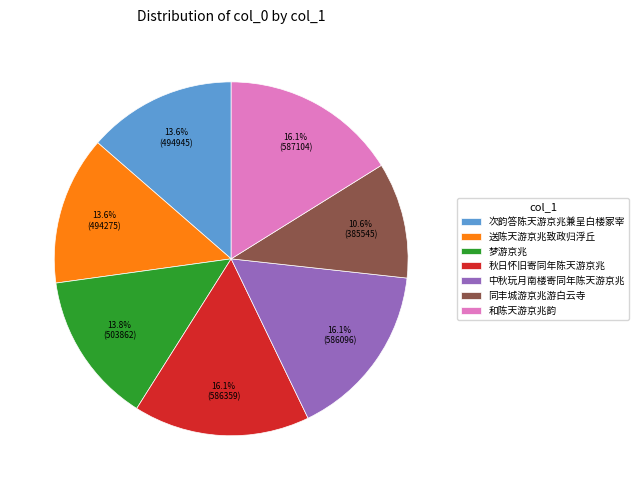

The 次韵答陈天游京兆兼呈白楼冢宰 slice represents 14% of the pie. True or false?

True